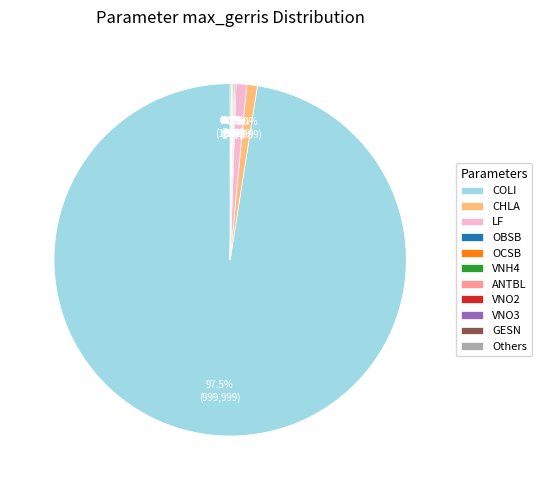

Does any single category account for the majority?

Yes